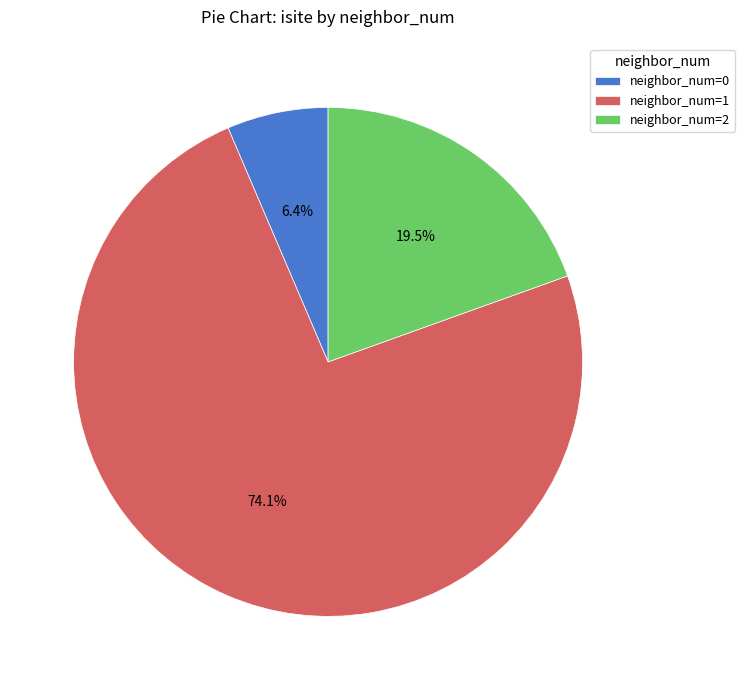

What percentage do neighbor_num=2 and neighbor_num=1 together represent?

93.6%